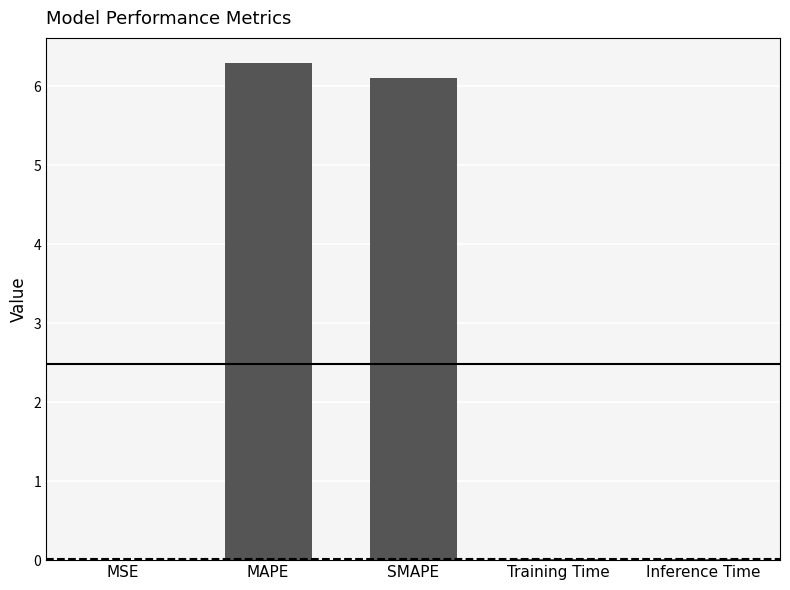

The value at SMAPE is 6.1. True or false?

True